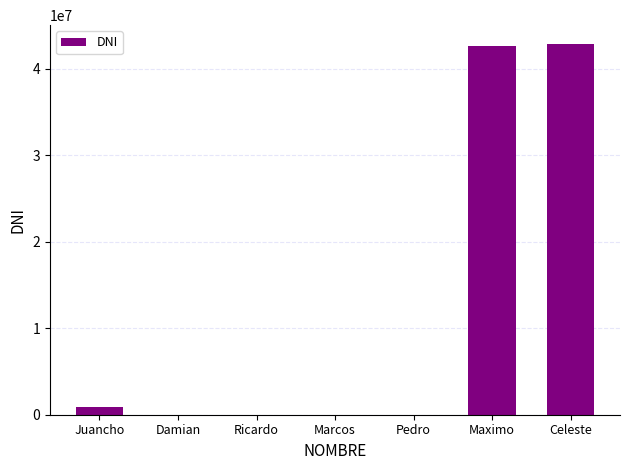

The value at Marcos is 1212. True or false?

True